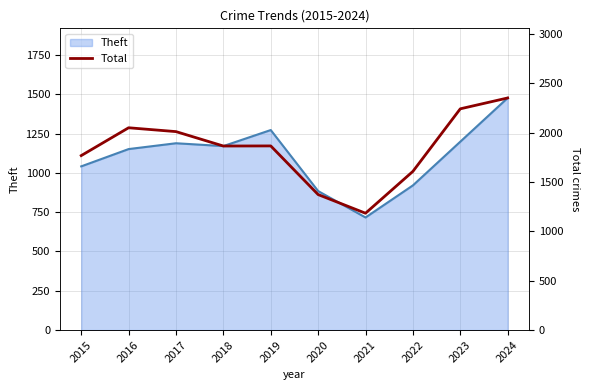

Approximately how many times larger is the value at 2016 compared to 2020?

1.5